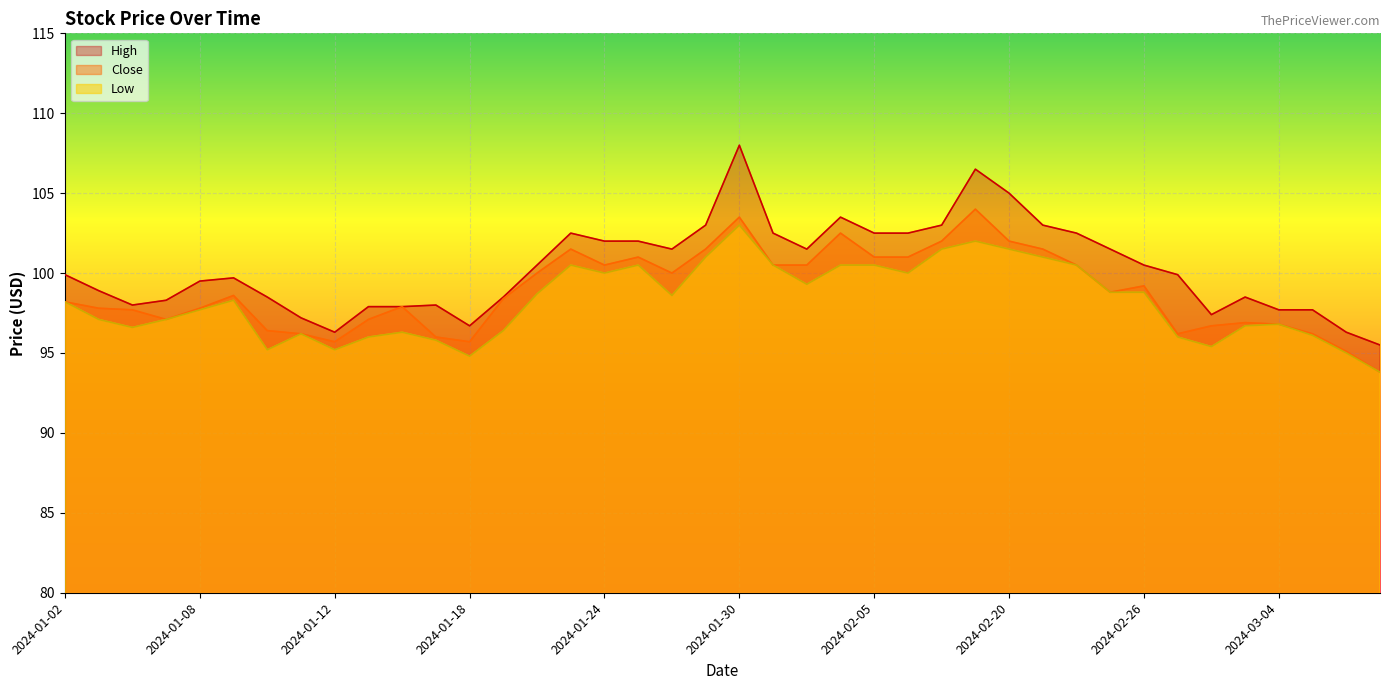

Which series has the largest total across all categories?

High